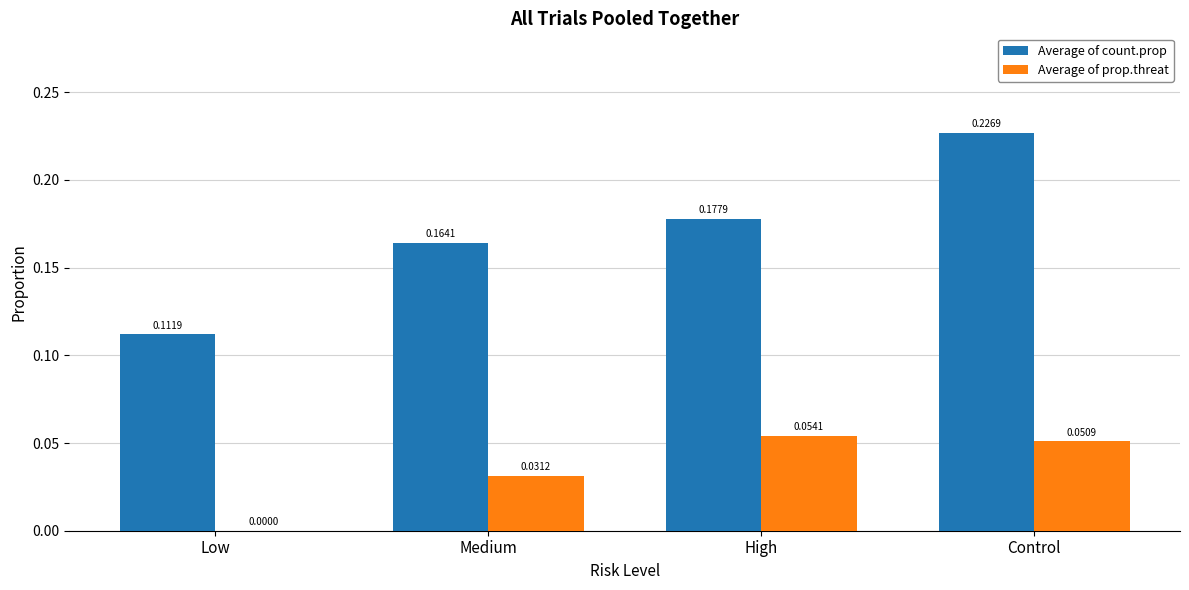

Which label corresponds to the largest value in the chart?

Control